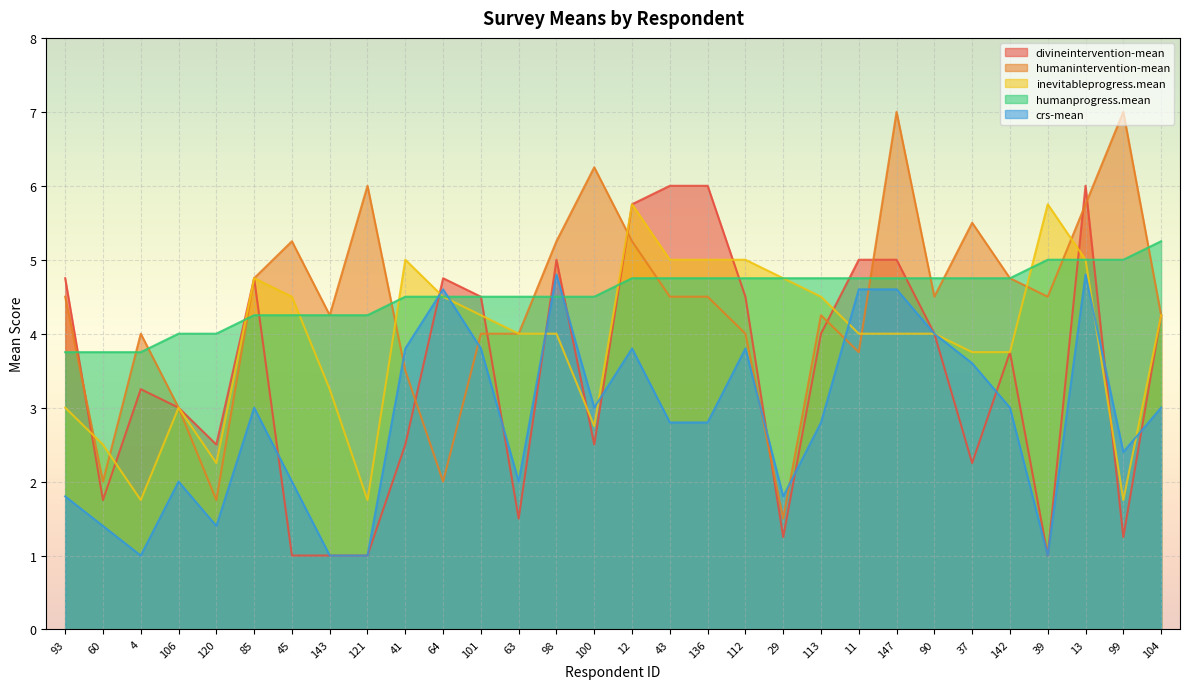

What value does the crs-mean series have at 98?

4.8